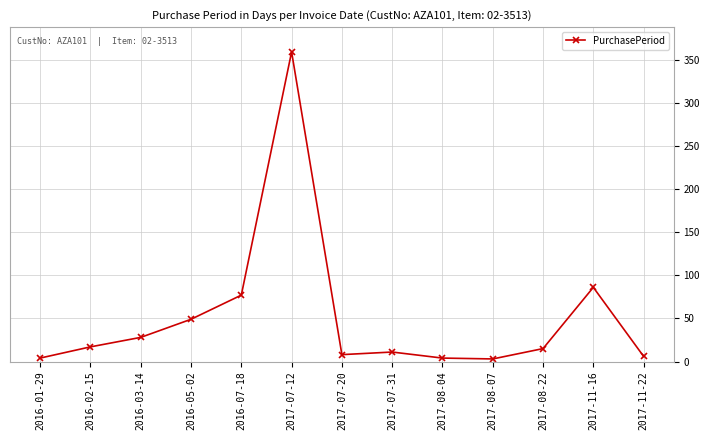

What is the label of the 8th point from the left?

2017-07-31